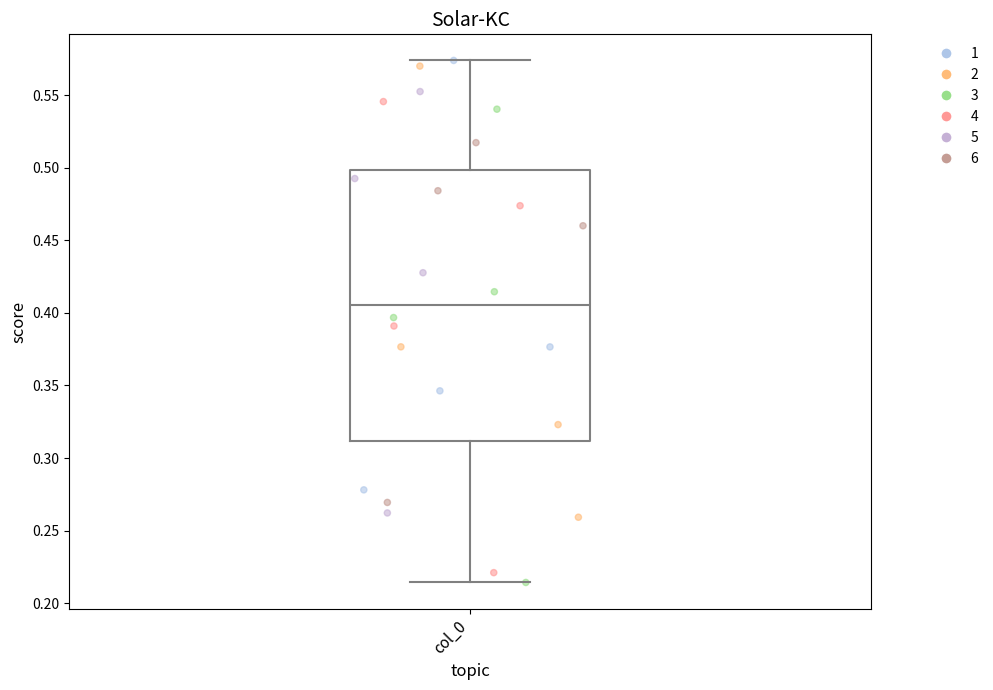

Transcribe this box plot: give where the median line is, the range the box spans, and where the two whiskers end, as read against the y-axis. The values are not printed on the chart, so give them approximately, as read against the axis.

median 0.405, box 0.310 to 0.500, whiskers 0.215 to 0.575